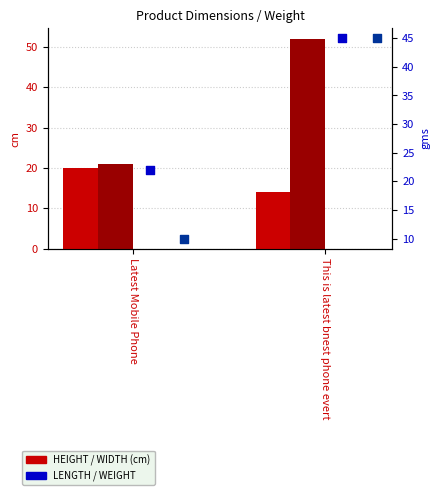

Which series contains the highest Y value?

WIDTH(CM}